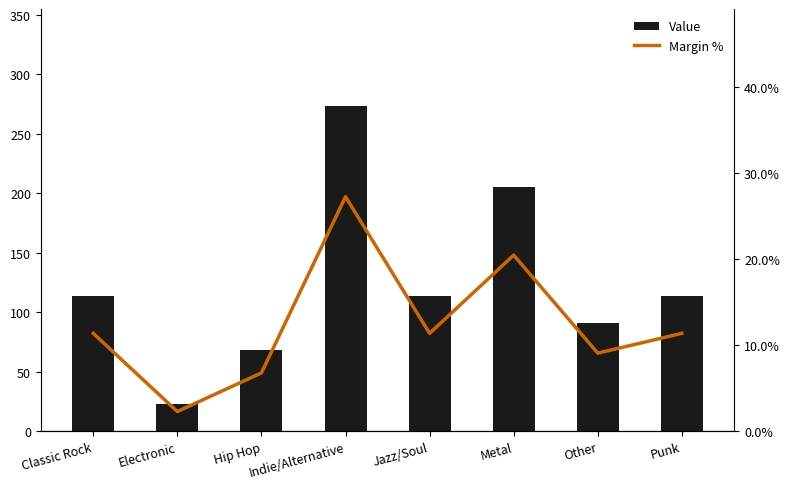

Where does the Margin % series first go above 11?

Classic Rock